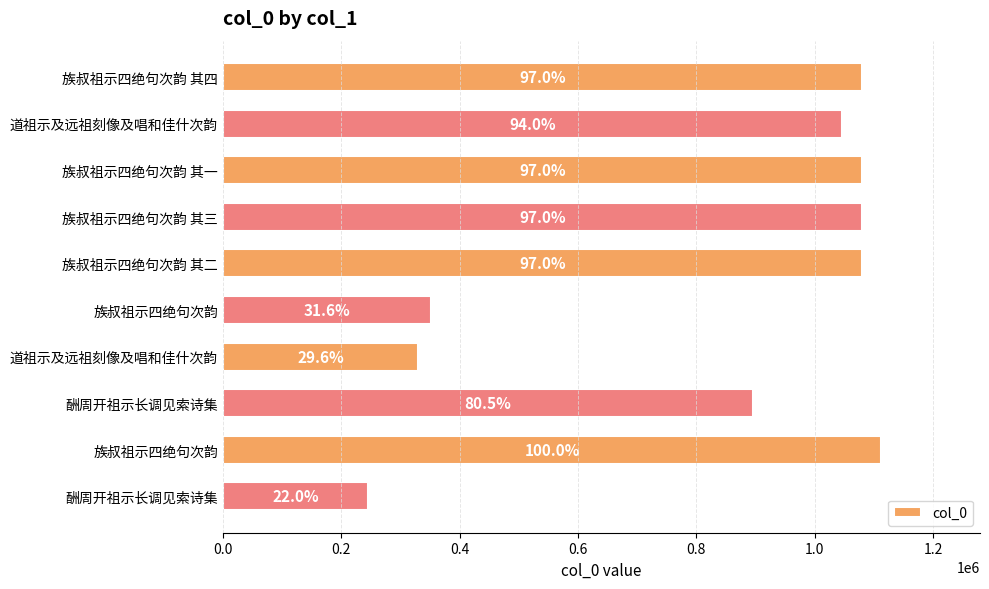

What is the sum of all values?

8298327